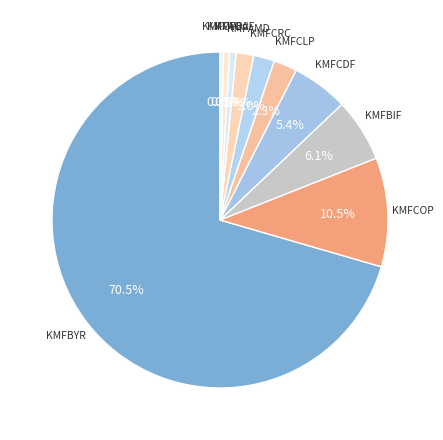

Rank the categories by value from lowest to highest.

KMFCVE, KMFAOA, KMFDJF, KMFAMD, KMFCRC, KMFCLP, KMFCDF, KMFBIF, KMFCOP, KMFBYR